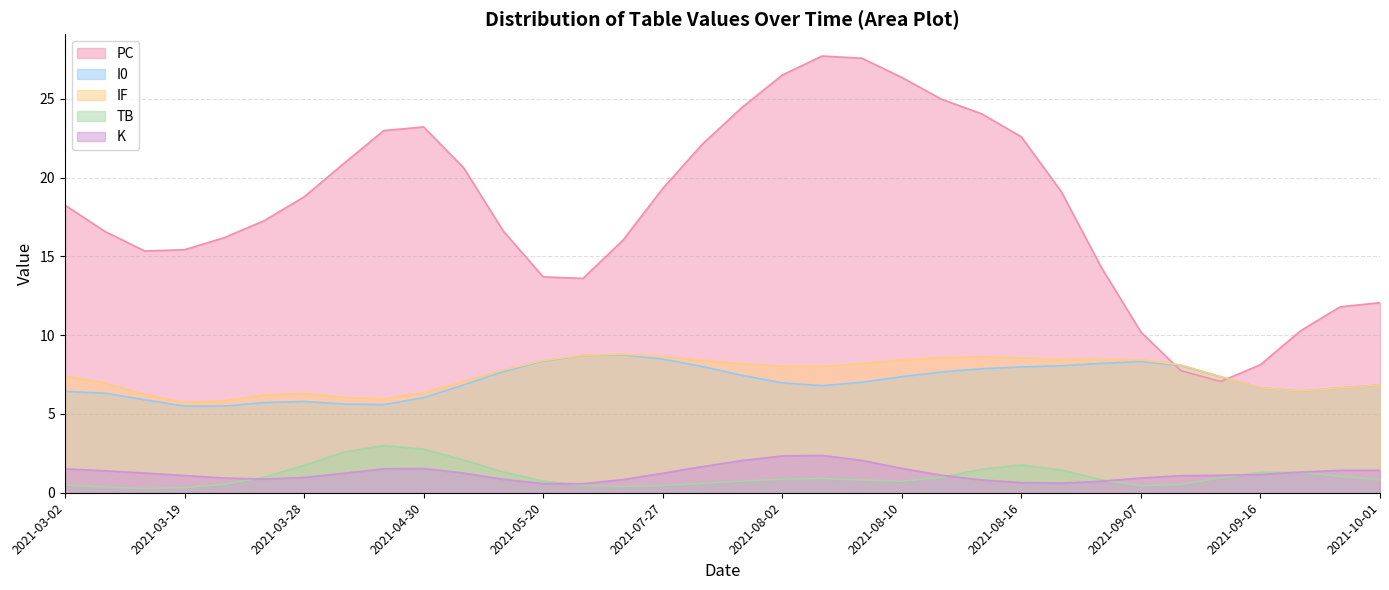

What is the maximum value shown in the chart?

27.7